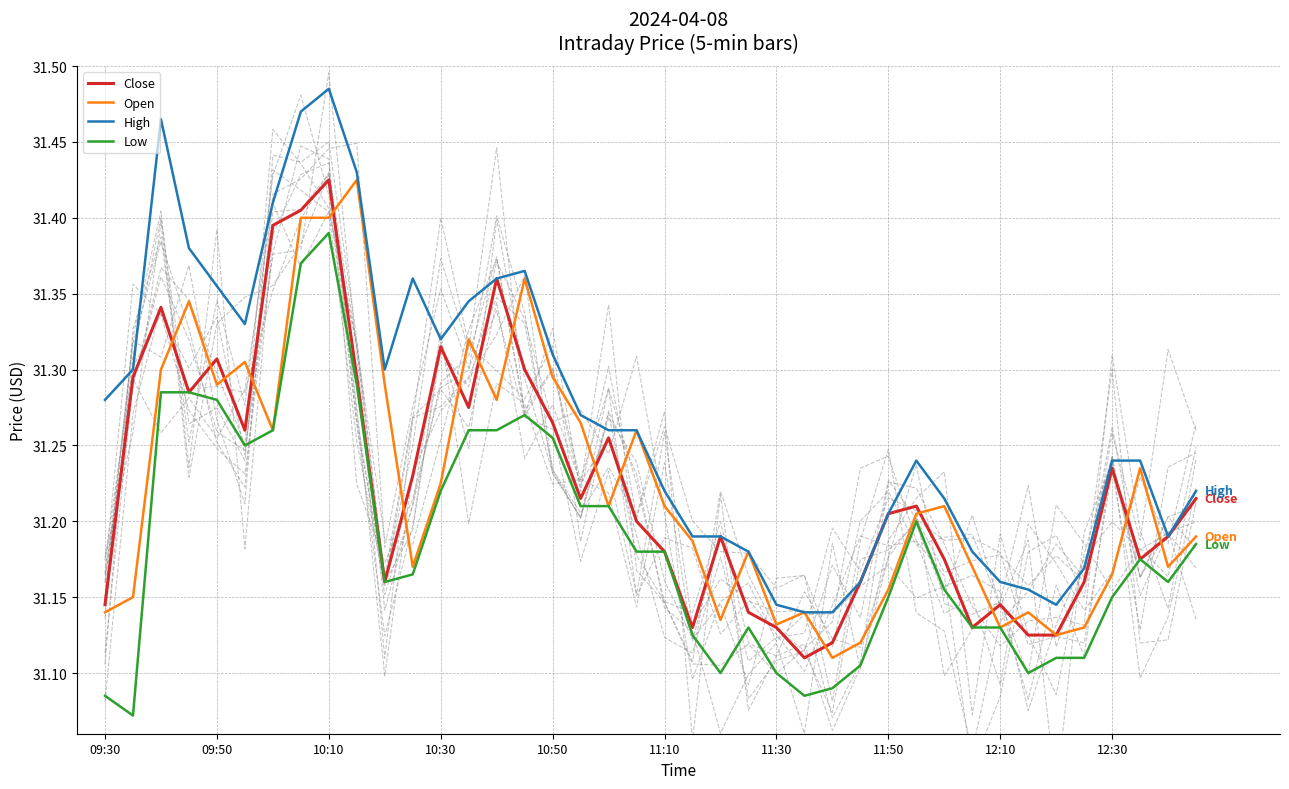

How many interior local valleys does the High series have?

5